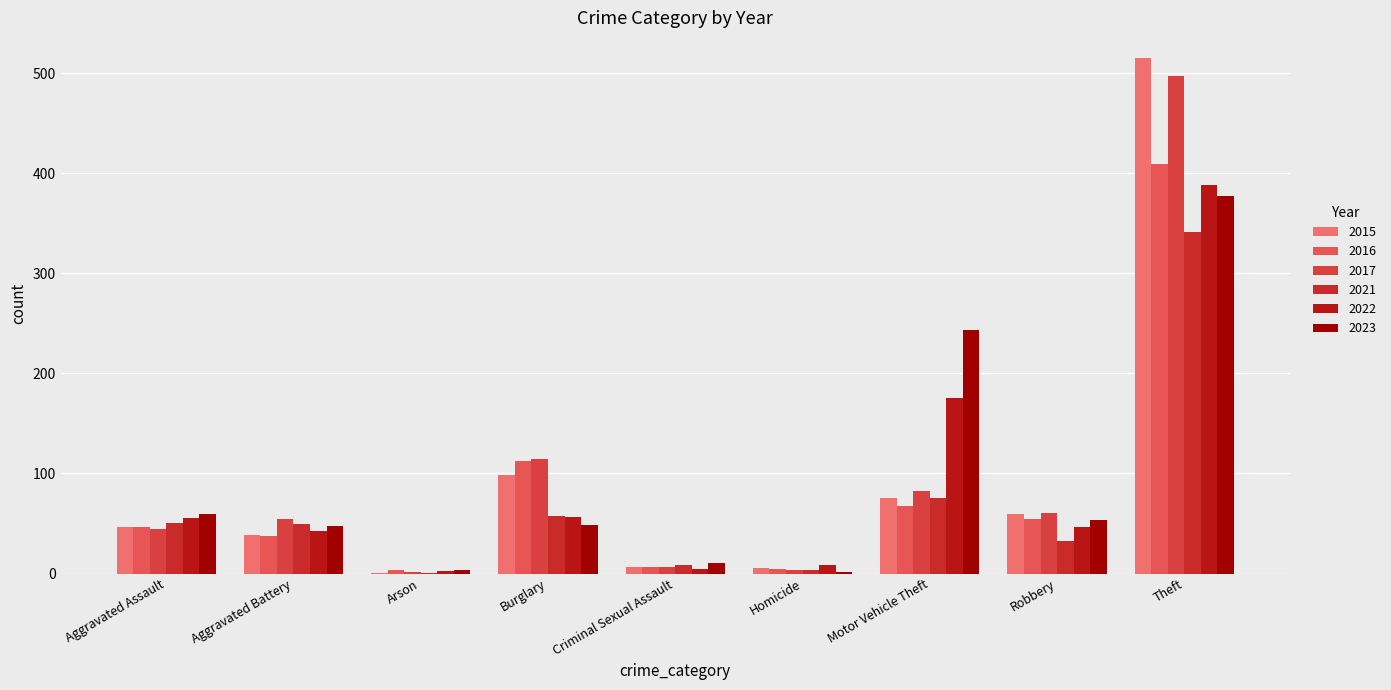

What is the sum of all 2015 values?

845